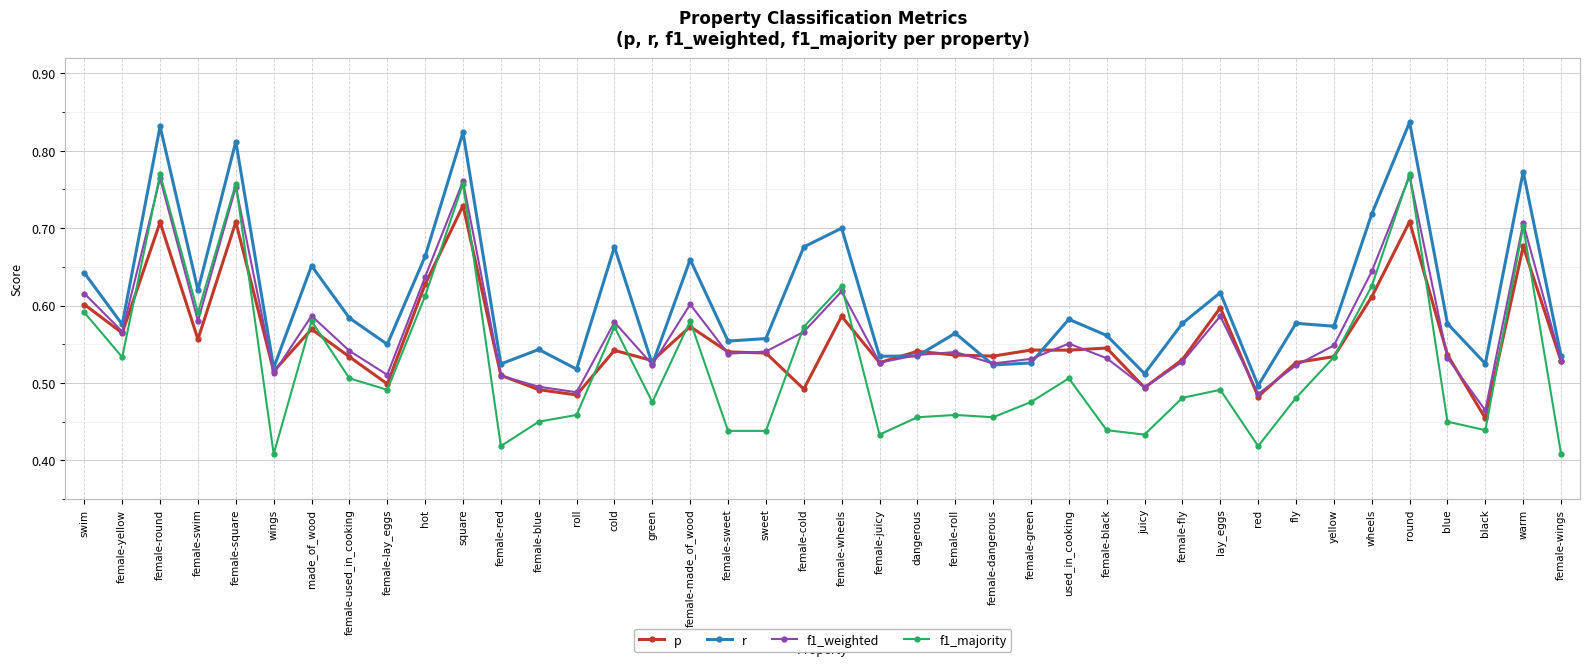

True or false: r has a value of 0.6 at swim.

True